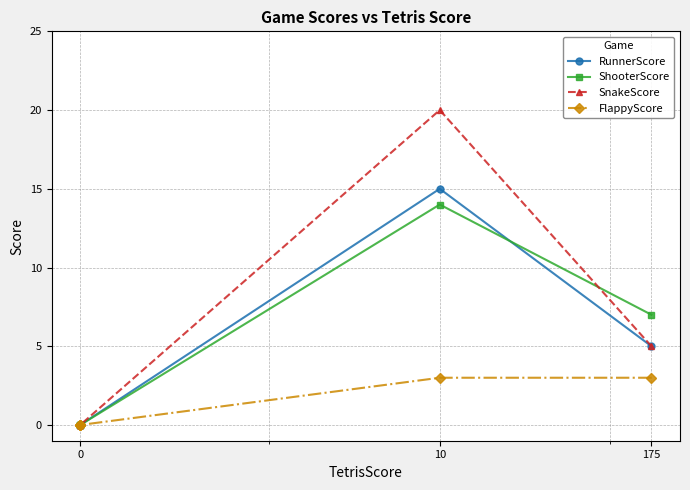

What is the difference between the maximum and minimum values in the RunnerScore series?

15